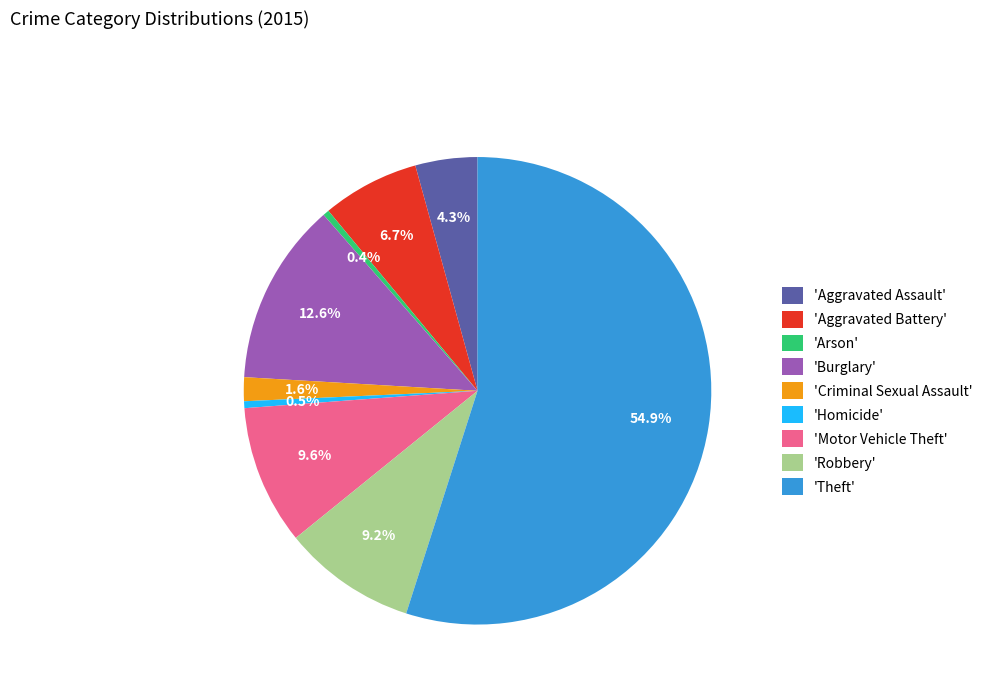

Is the sum of 'Criminal Sexual Assault' and 'Theft' greater than half?

Yes